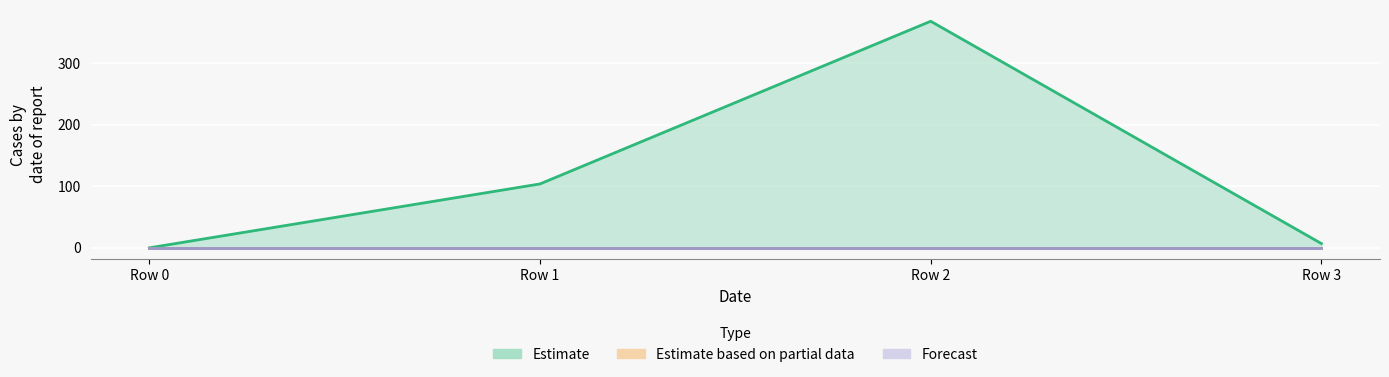

Reading left to right, transcribe all the data shown in this chart.

col_1: Row 0=0.0	Row 1=103.8	Row 2=368.0	Row 3=7.0
col_3: Row 0=0.0	Row 1=0.0	Row 2=0.0	Row 3=0.0
col_4: Row 0=0.0	Row 1=0.0	Row 2=0.0	Row 3=0.0